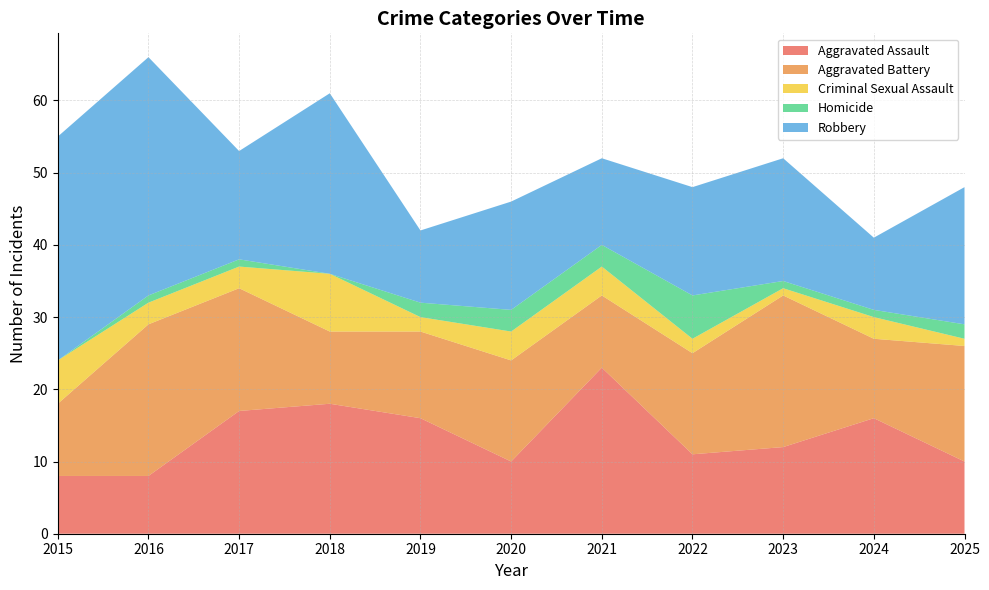

Reading left to right, list all the values displayed in this chart.

Aggravated Assault: 2015=8	2016=8	2017=17	2018=18	2019=16	2020=10	2021=23	2022=11	2023=12	2024=16	2025=10
Aggravated Battery: 2015=10	2016=21	2017=17	2018=10	2019=12	2020=14	2021=10	2022=14	2023=21	2024=11	2025=16
Criminal Sexual Assault: 2015=6	2016=3	2017=3	2018=8	2019=2	2020=4	2021=4	2022=2	2023=1	2024=3	2025=1
Homicide: 2015=0	2016=1	2017=1	2018=0	2019=2	2020=3	2021=3	2022=6	2023=1	2024=1	2025=2
Robbery: 2015=31	2016=33	2017=15	2018=25	2019=10	2020=15	2021=12	2022=15	2023=17	2024=10	2025=19